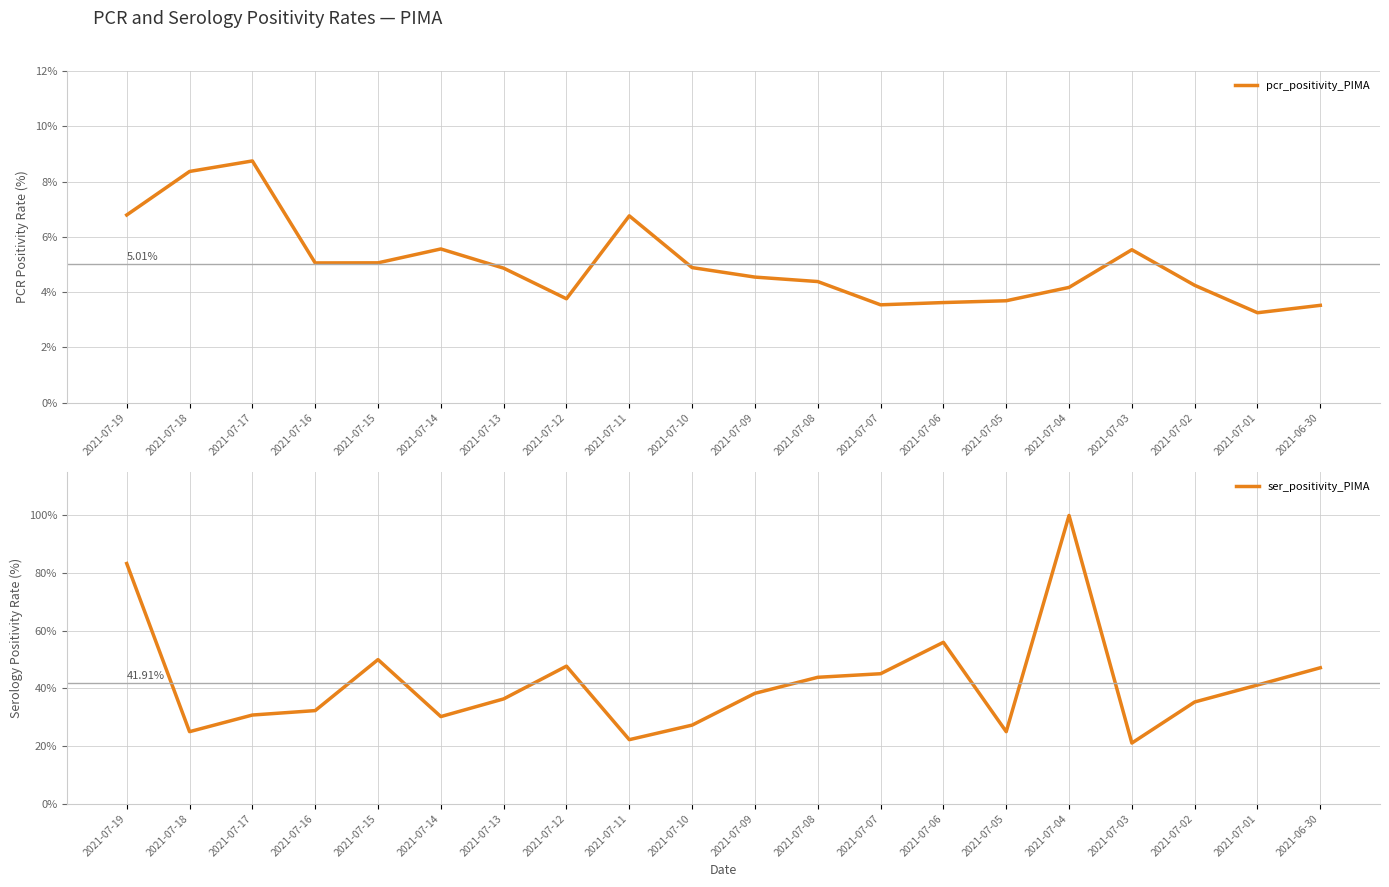

Is the value of pcr_positivity_PIMA at 2021-07-03 greater than the value of ser_positivity_PIMA at 2021-06-30?

No